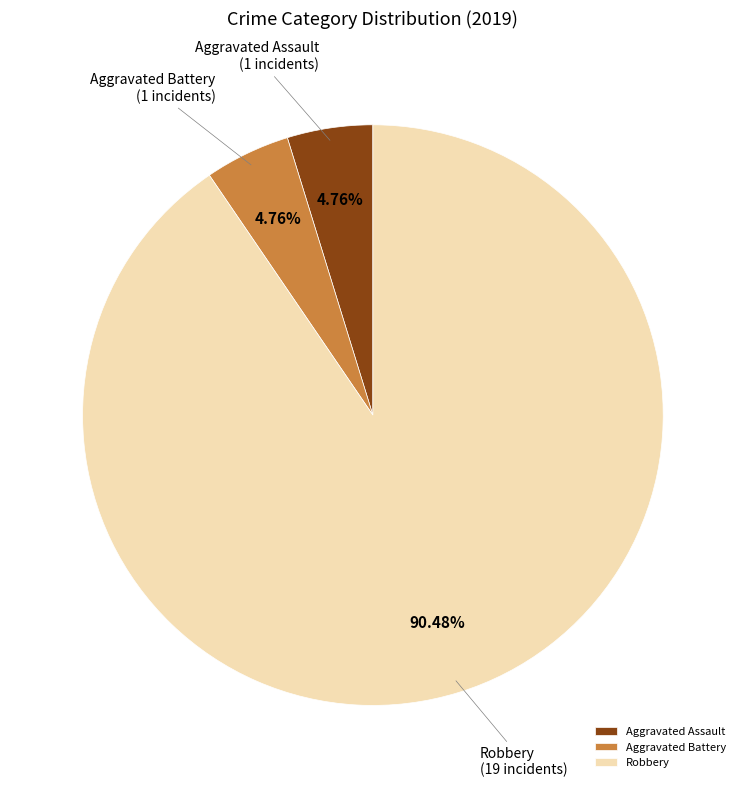

Which category has the biggest portion of the pie?

Robbery